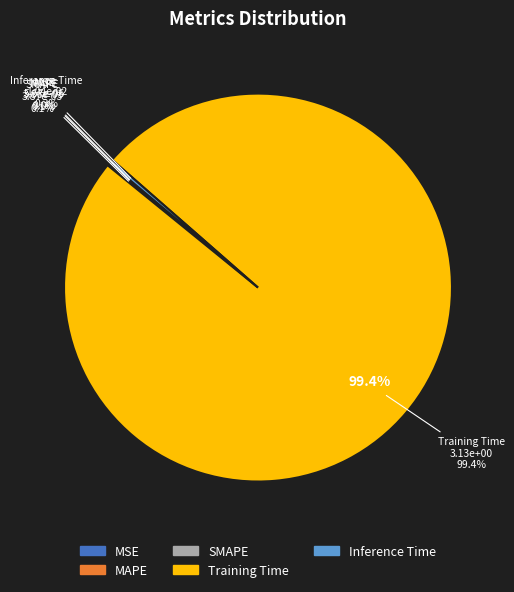

Rank the categories by value from lowest to highest.

MSE, MAPE, SMAPE, Inference Time, Training Time